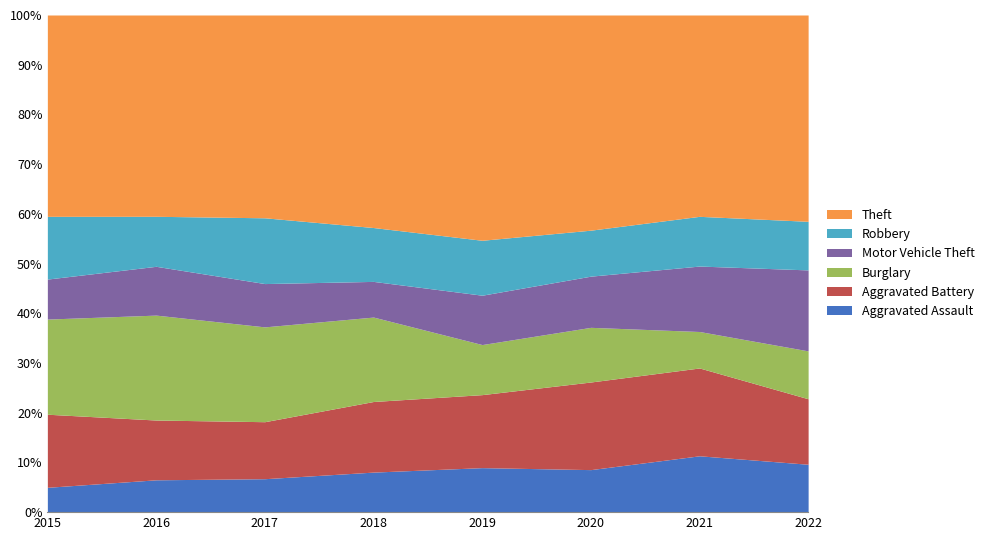

Reading right to left, what are all the values shown in this chart?

Aggravated Assault: 68	68	49	64	55	61	53	36
Aggravated Battery: 93	106	101	105	97	104	98	106
Burglary: 68	44	63	72	116	173	172	138
Motor Vehicle Theft: 115	79	59	71	49	79	80	58
Robbery: 69	60	53	79	74	120	82	91
Theft: 293	243	248	324	292	370	330	292